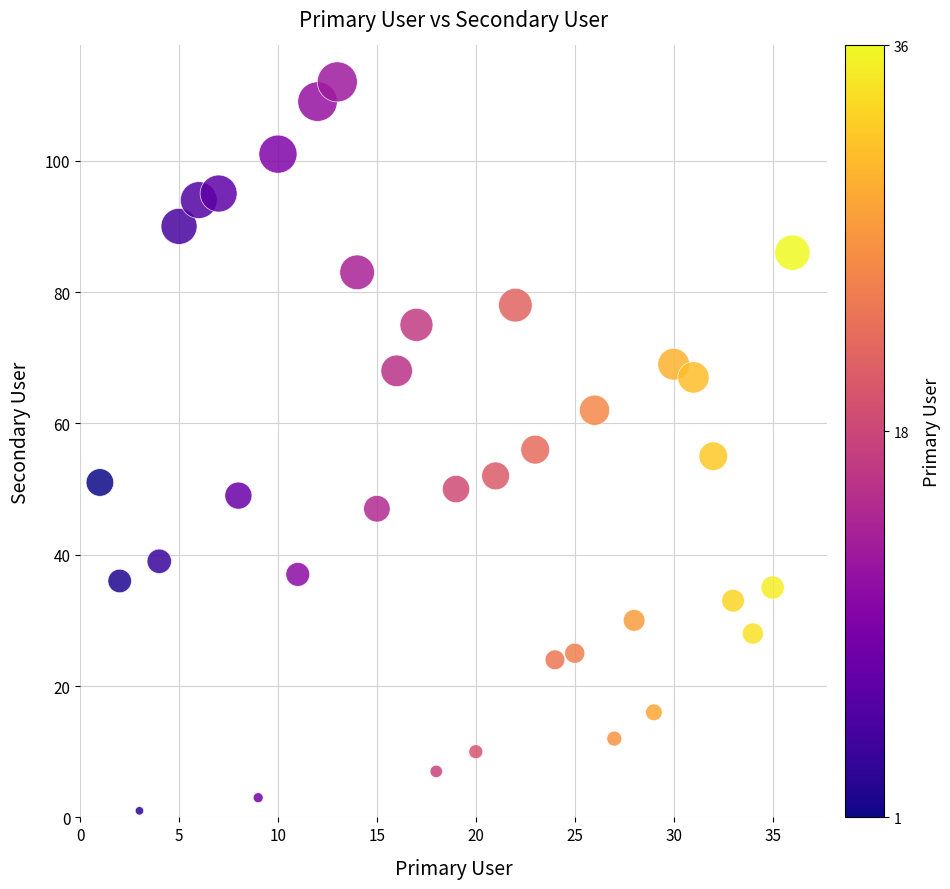

What is the range of X values (max minus min)?

35